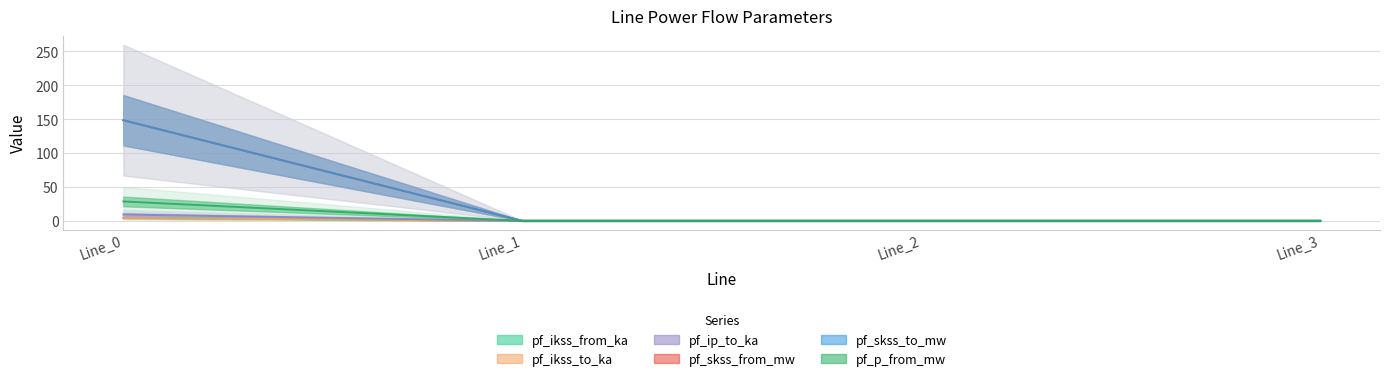

Reading right to left, what are all the values shown in this chart?

pf_ikss_from_ka: Line_3=0.0	Line_2=0.0	Line_1=0.0	Line_0=4.3
pf_ikss_to_ka: Line_3=0.0	Line_2=0.0	Line_1=0.0	Line_0=4.3
pf_ip_to_ka: Line_3=0.0	Line_2=0.0	Line_1=0.0	Line_0=9.3
pf_skss_from_mw: Line_3=0.0	Line_2=0.0	Line_1=0.0	Line_0=148.4
pf_skss_to_mw: Line_3=0.0	Line_2=0.0	Line_1=0.0	Line_0=148.4
pf_p_from_mw: Line_3=0.0	Line_2=0.0	Line_1=0.0	Line_0=28.6